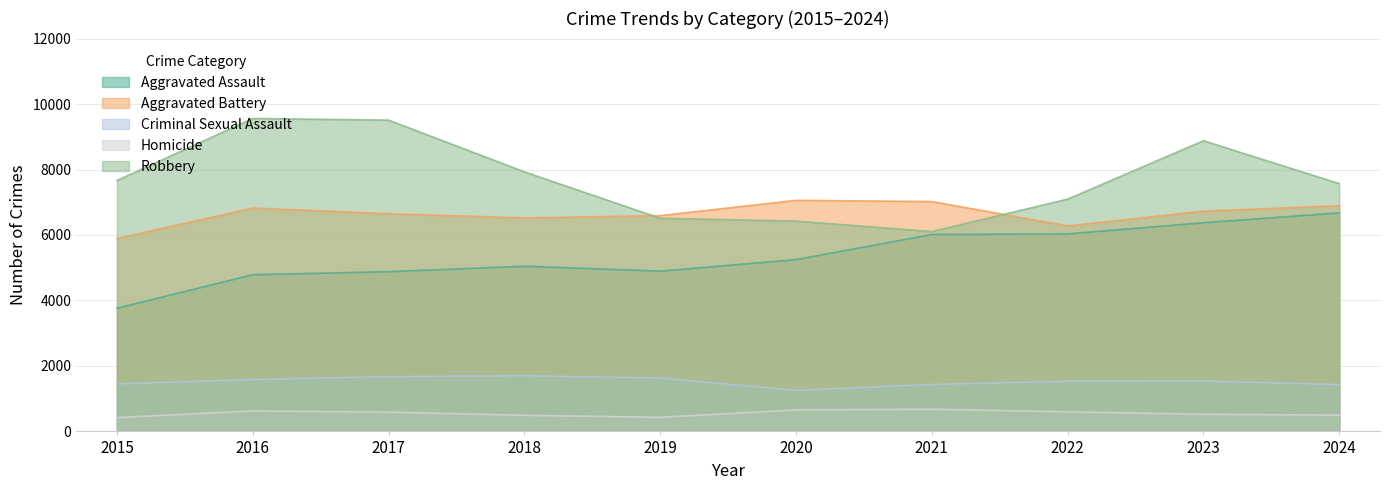

At which category does the chart reach its minimum across all series?

2015